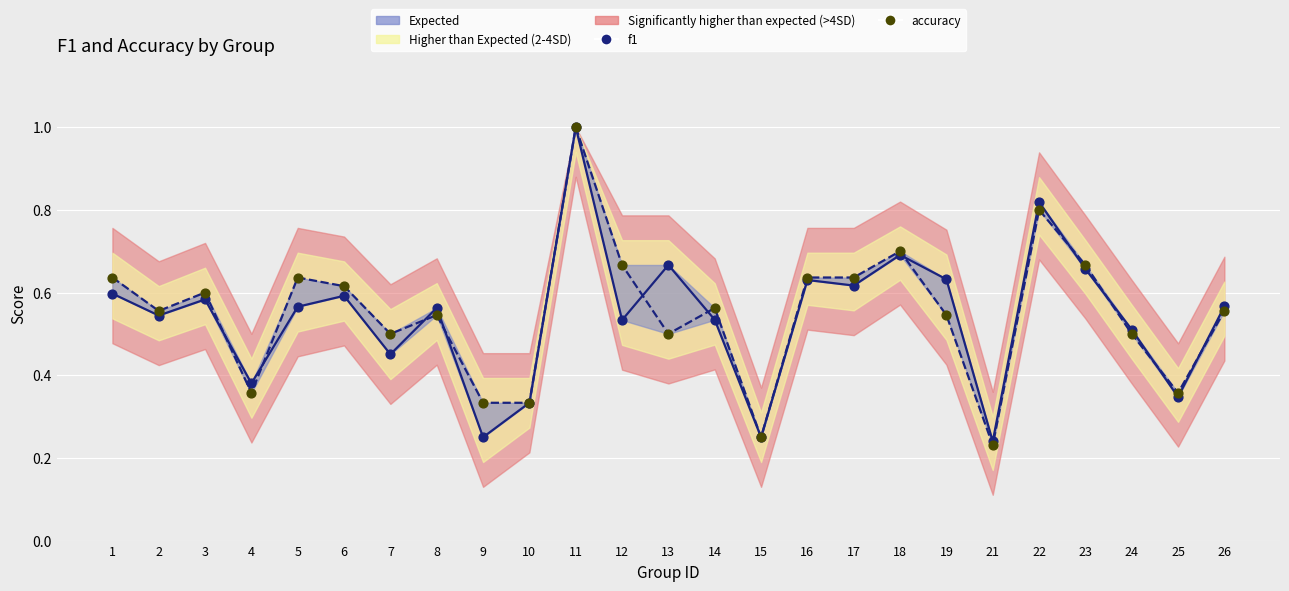

At which category is the sum across all series the highest?

11